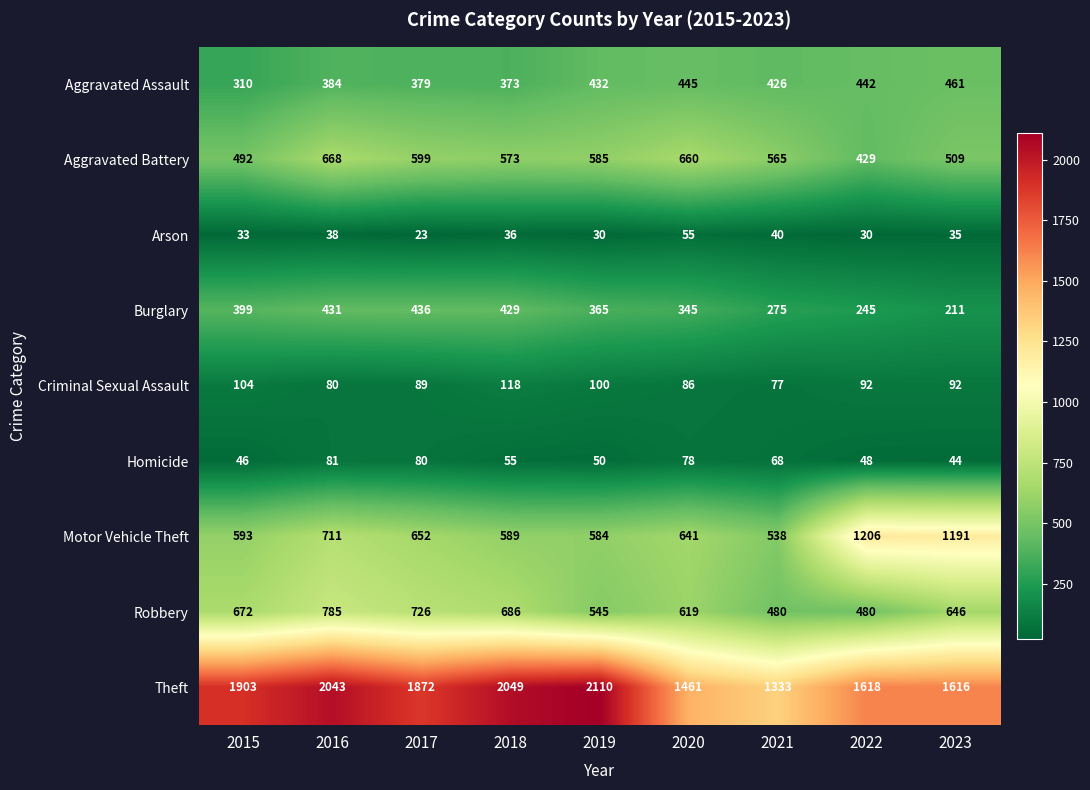

What is the approximate value of Criminal Sexual Assault at 2021?

77